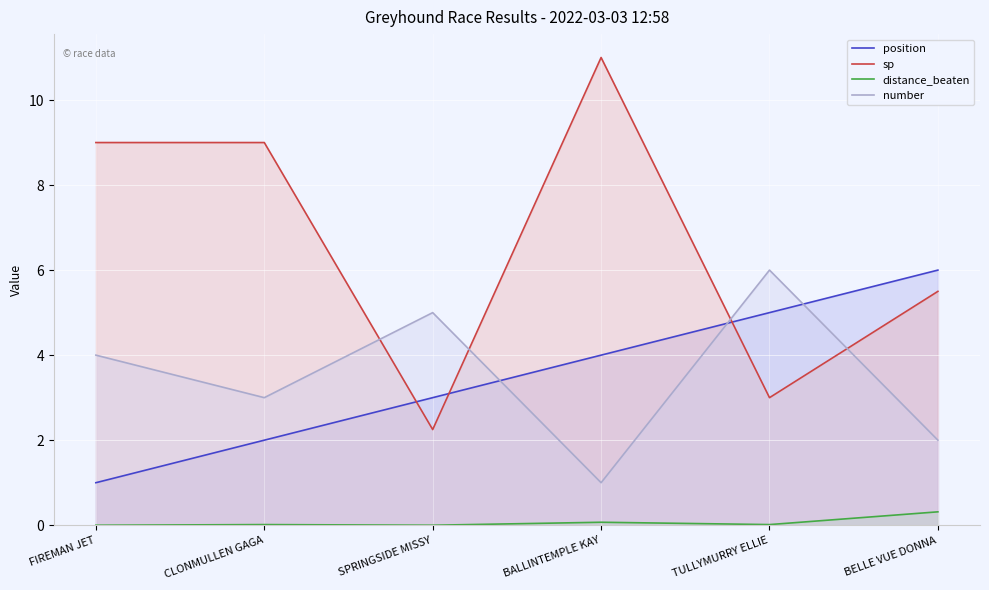

What is the difference between the second highest and second lowest values in the sp series?

6.0